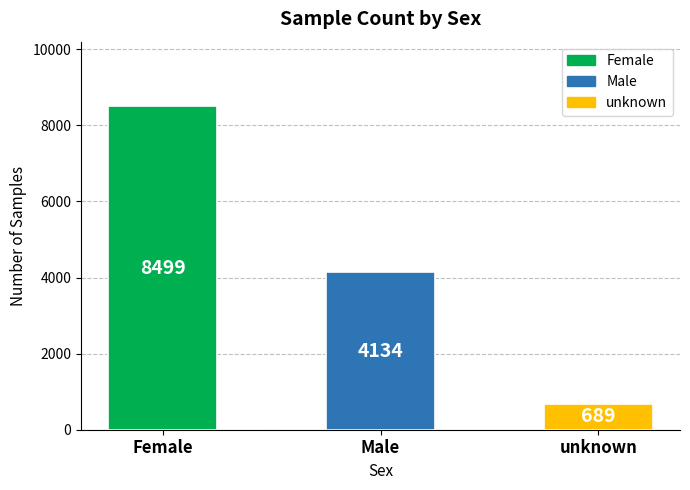

Reading right to left, transcribe all the data shown in this chart.

689	4134	8499